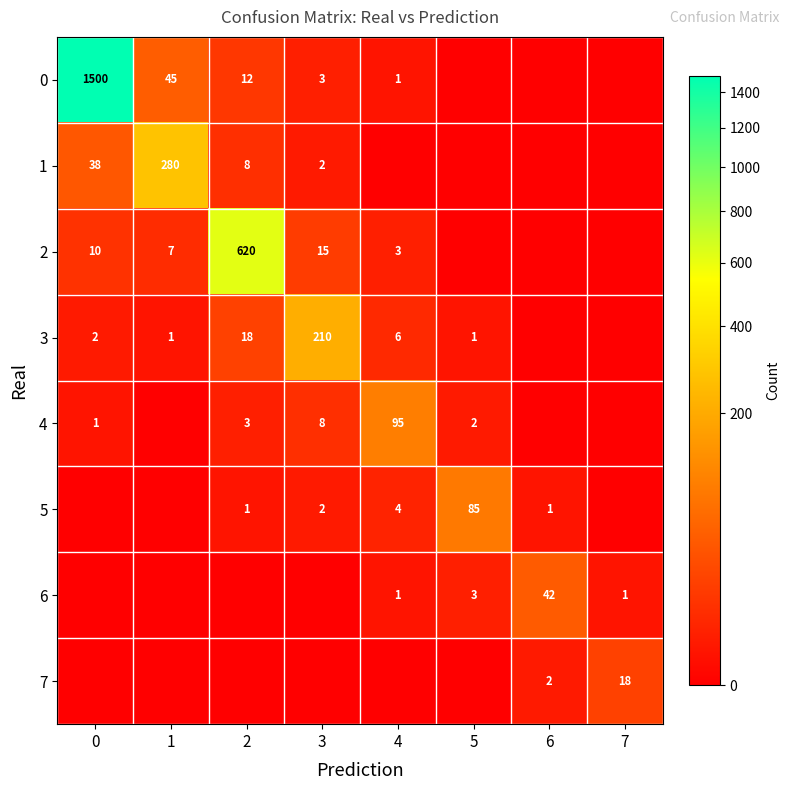

At how many categories does at least one series exceed 1330?

1